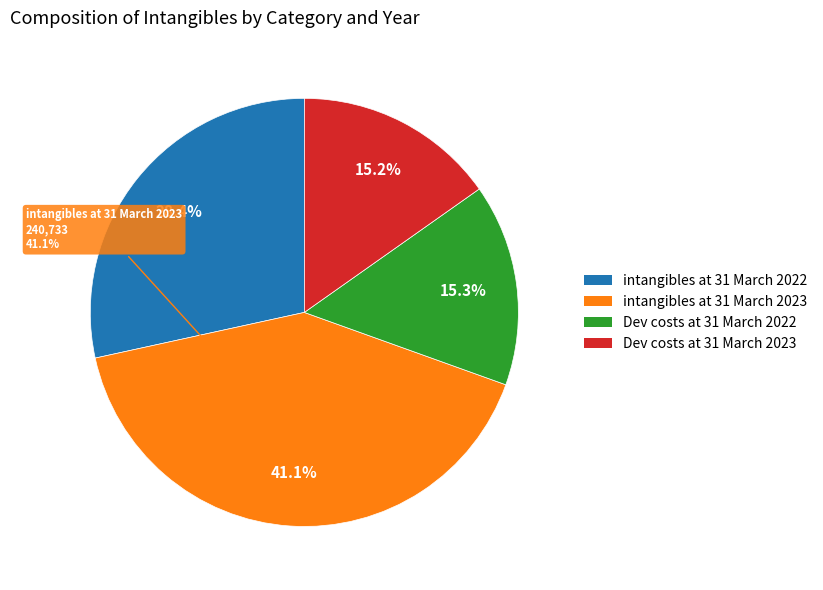

Does any single category account for the majority?

No